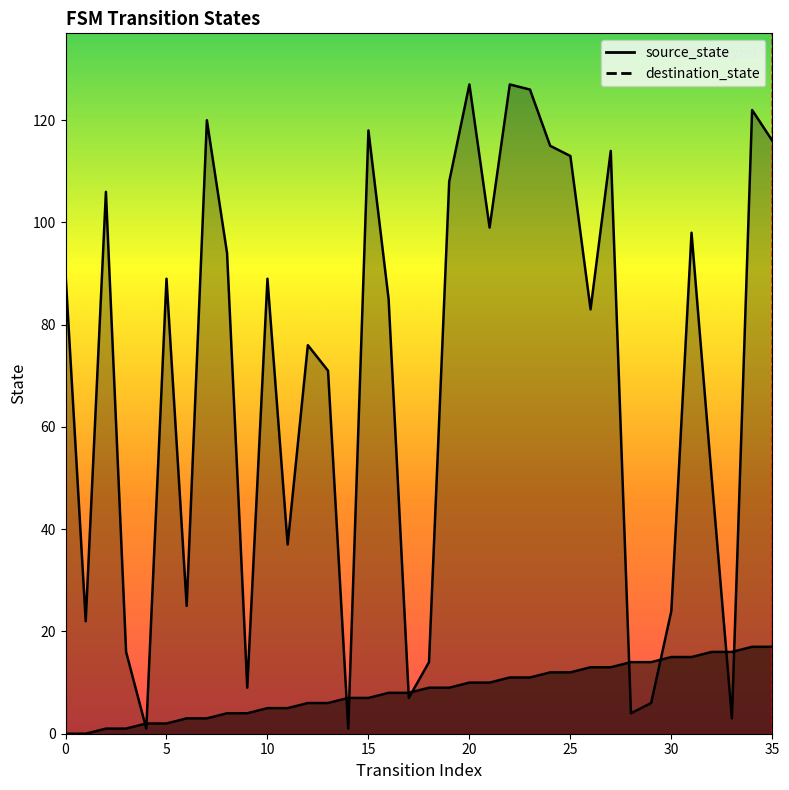

What are all the series names shown in the legend?

source_state, destination_state